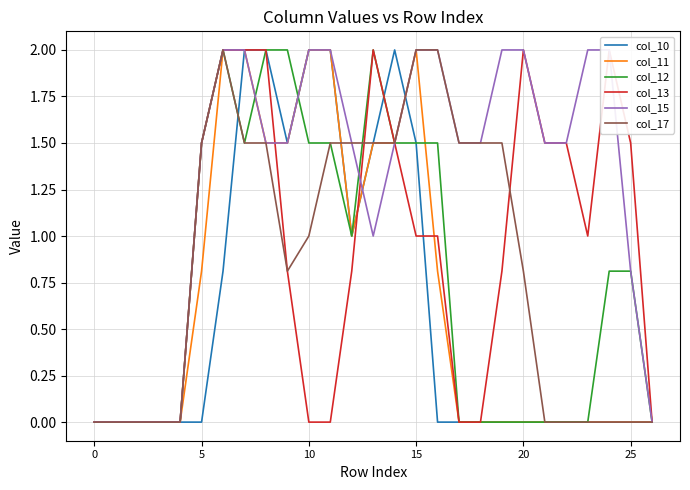

Is it true that col_10 equals 3.1 at 7?

False